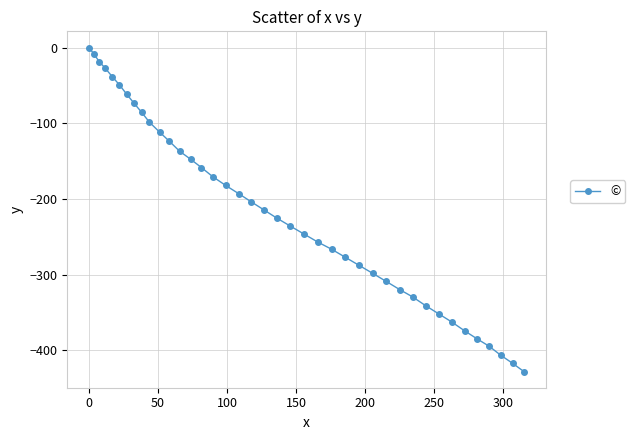

What is the average value?

-215.5